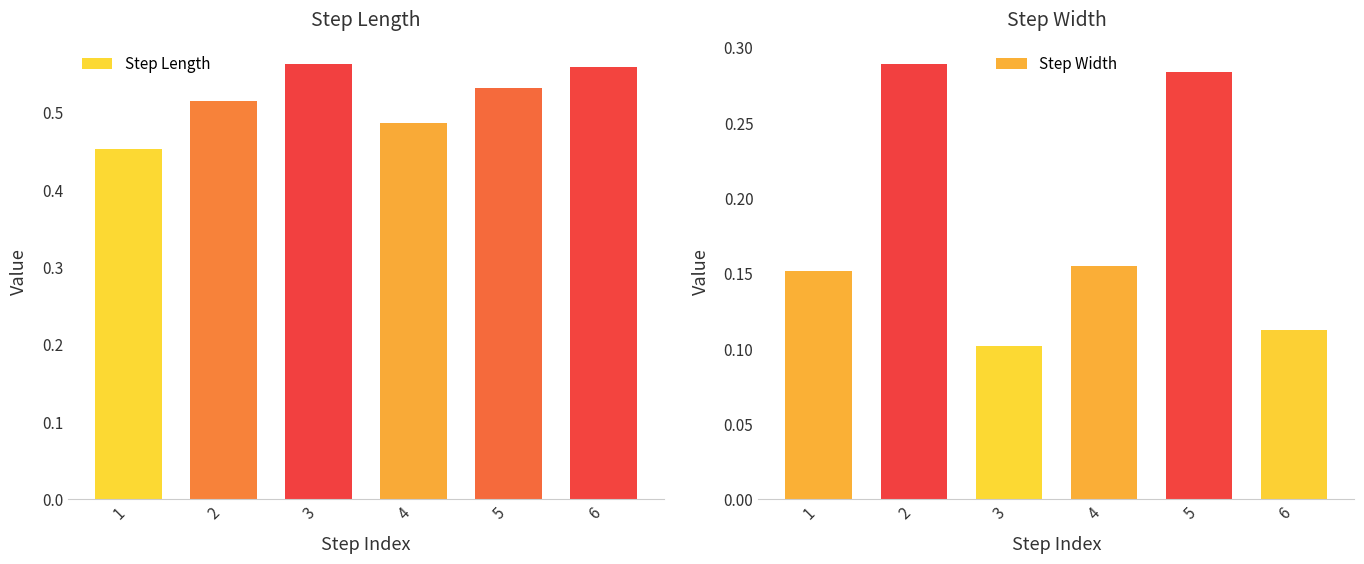

List the series in order of their overall mean, highest first.

Step Length, Step Width